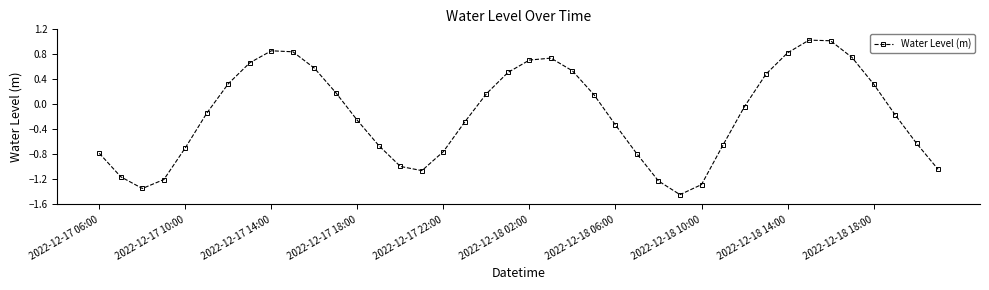

How many points are higher than both their immediate neighbors (excluding endpoints)?

3